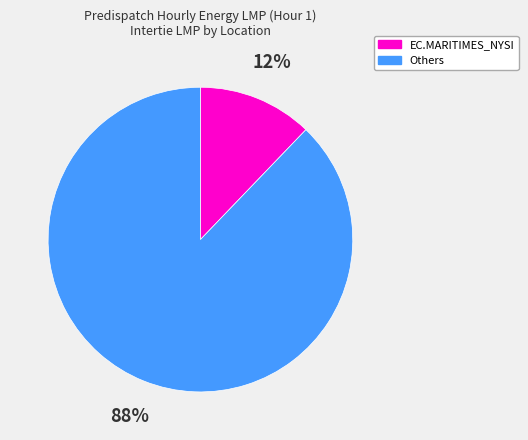

Is there any slice that represents more than half of the pie?

Yes